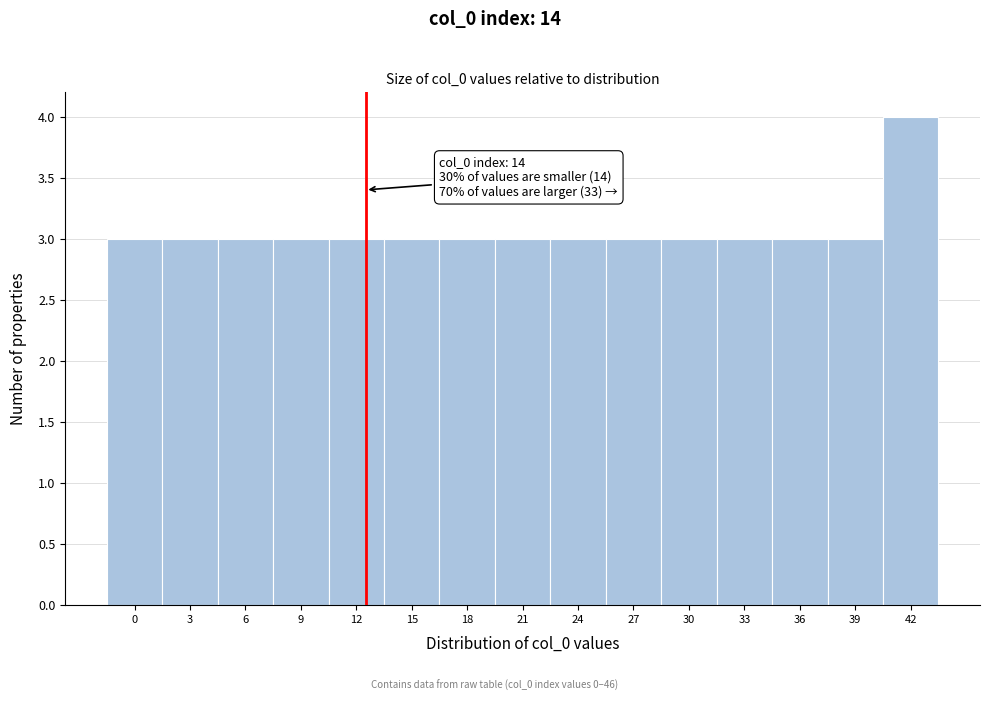

Reading left to right, what are all the values shown in this chart?

0=3	3=3	6=3	9=3	12=3	15=3	18=3	21=3	24=3	27=3	30=3	33=3	36=3	39=3	42=4